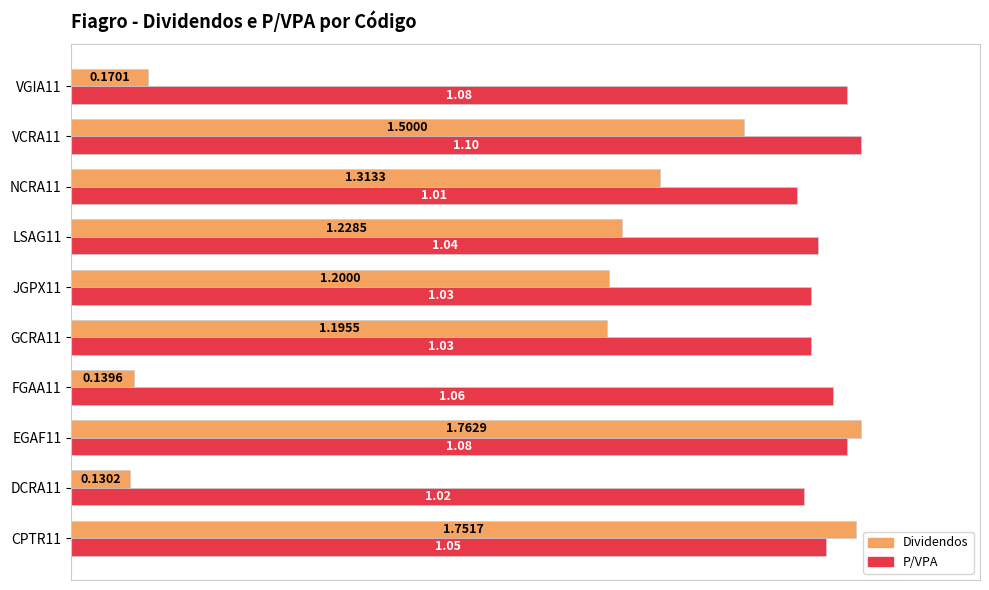

Which series has the widest spread of values?

Dividendos